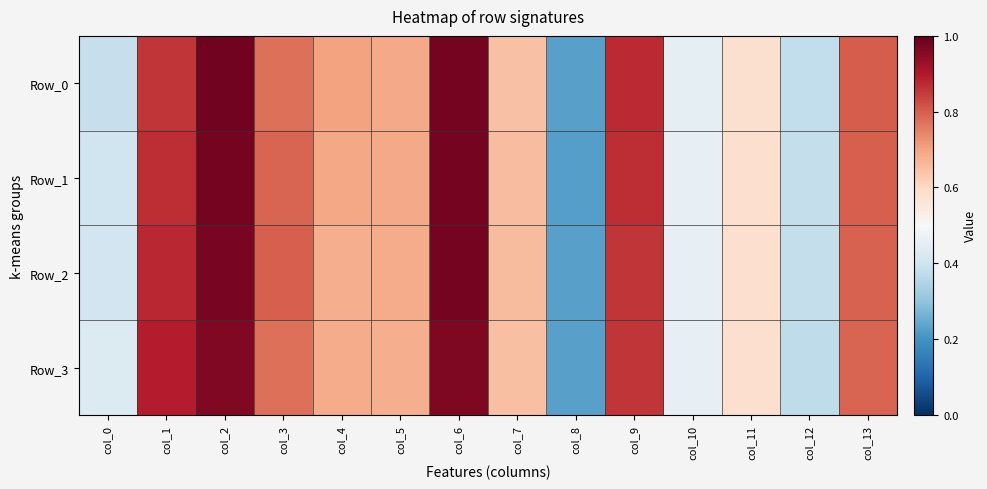

Rank the series by their maximum value, from lowest to highest.

Row_3, Row_2, Row_1, Row_0